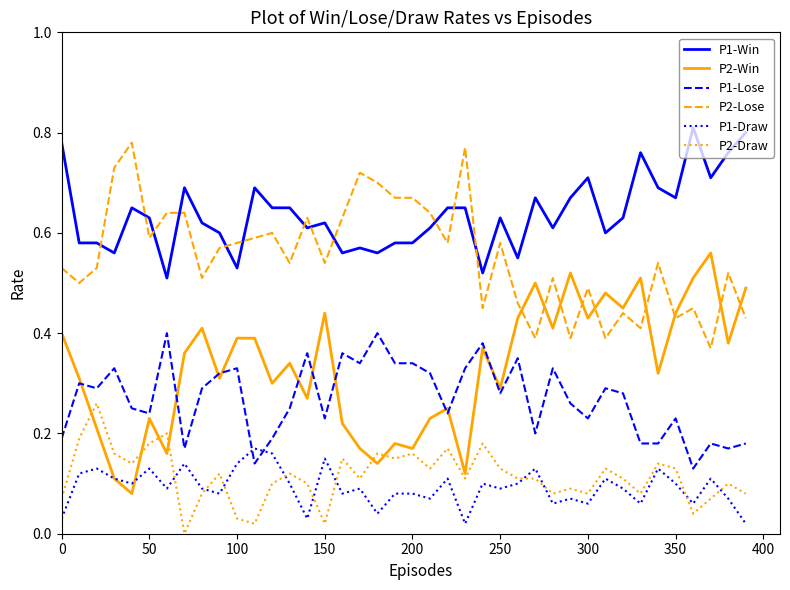

True or false: P1-Lose and P1-Win cross at least once.

False